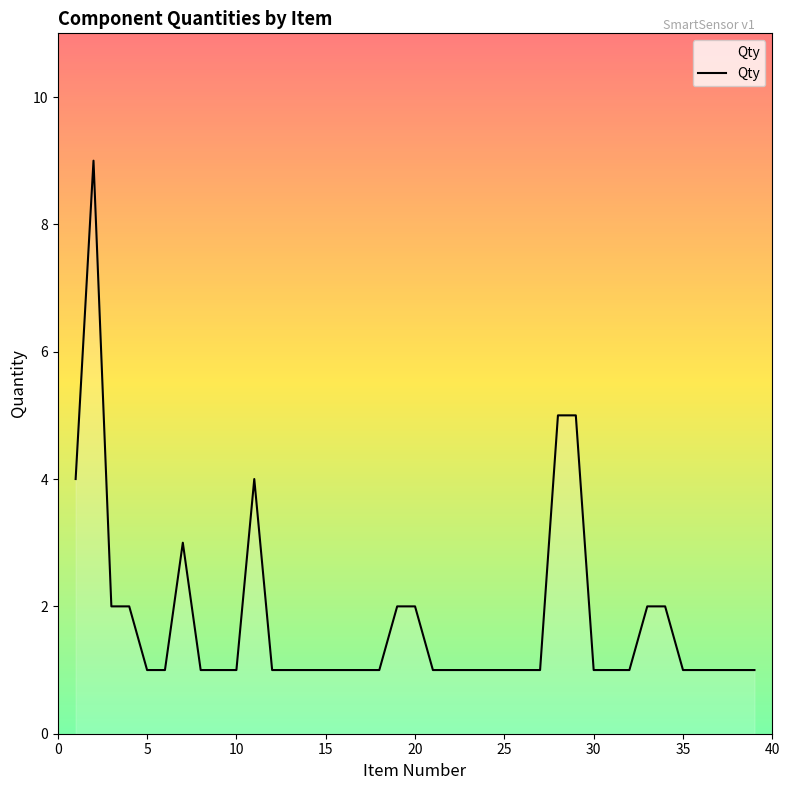

Does the chart have visible grid lines?

No